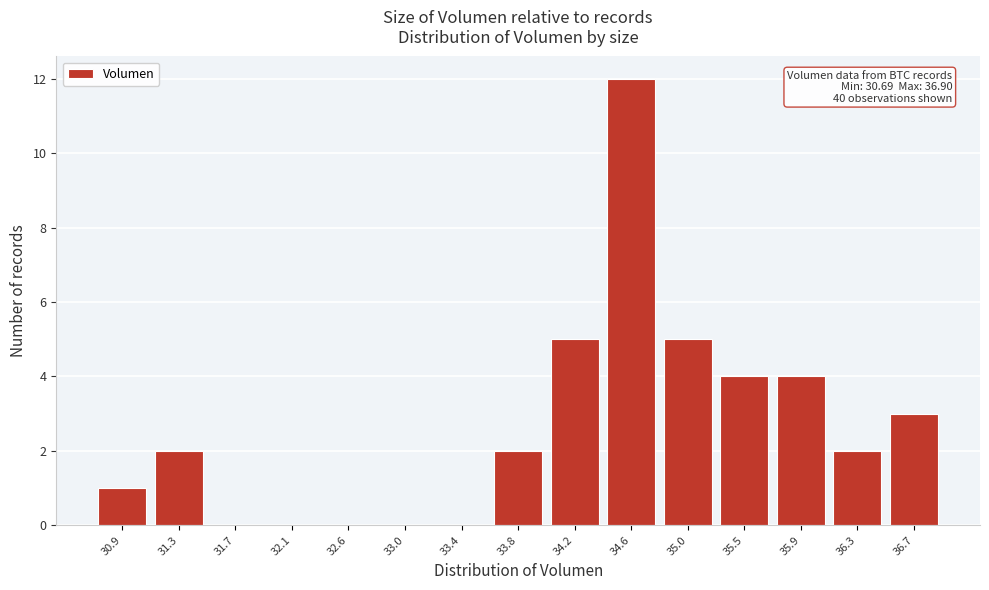

Which range on the x-axis has the tallest bar?

34.40 to 34.85